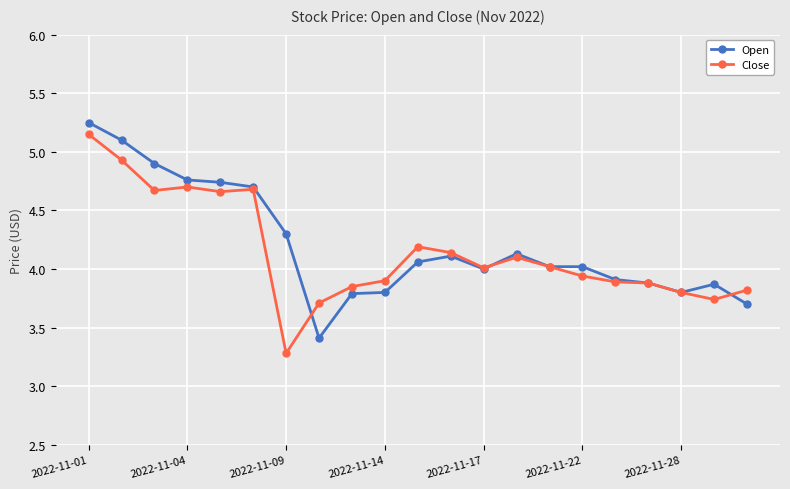

What is the smallest value displayed?

3.3